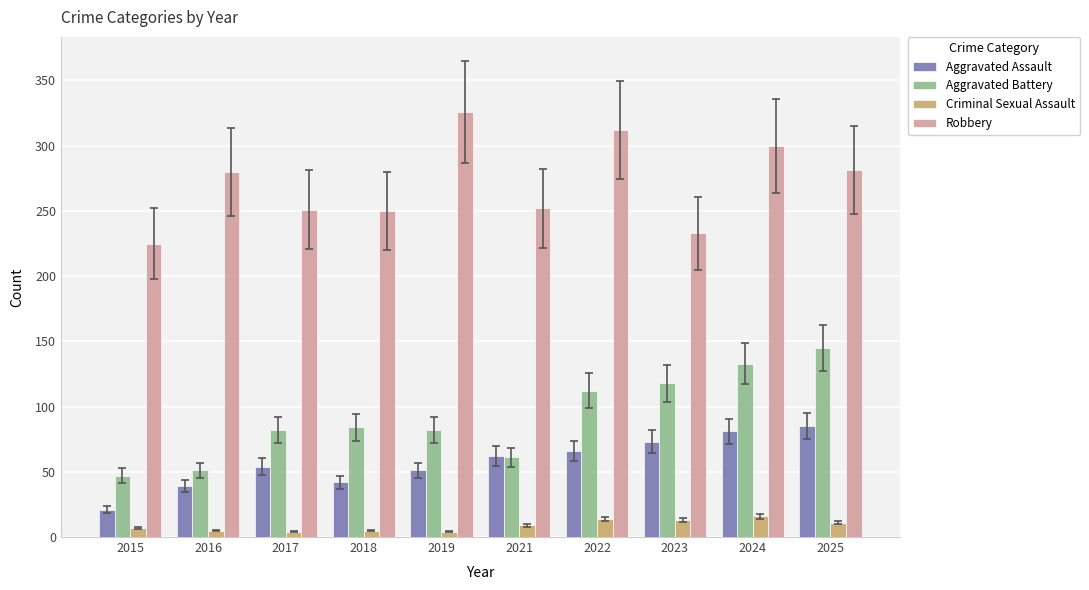

What is the minimum value for Aggravated Assault?

21